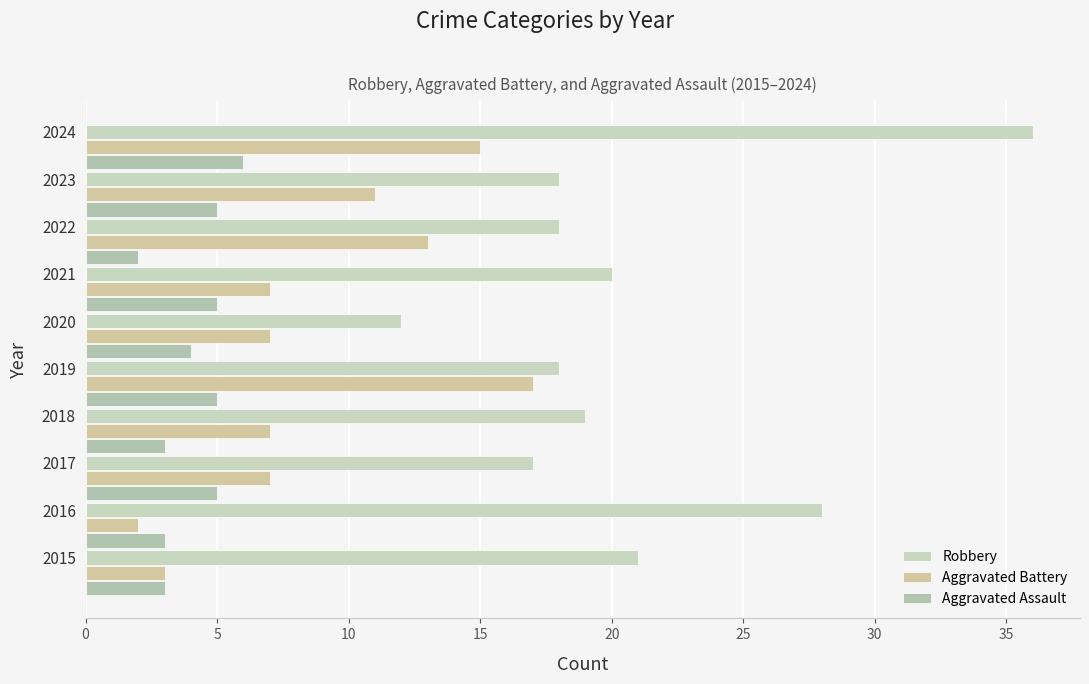

How many data points does each series have?

10